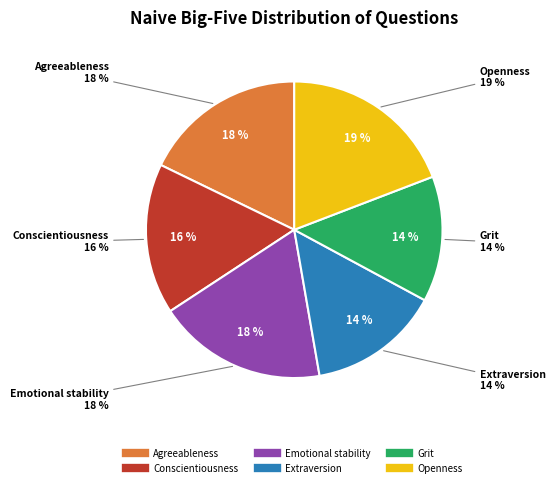

What is the largest slice in the pie chart?

Openness